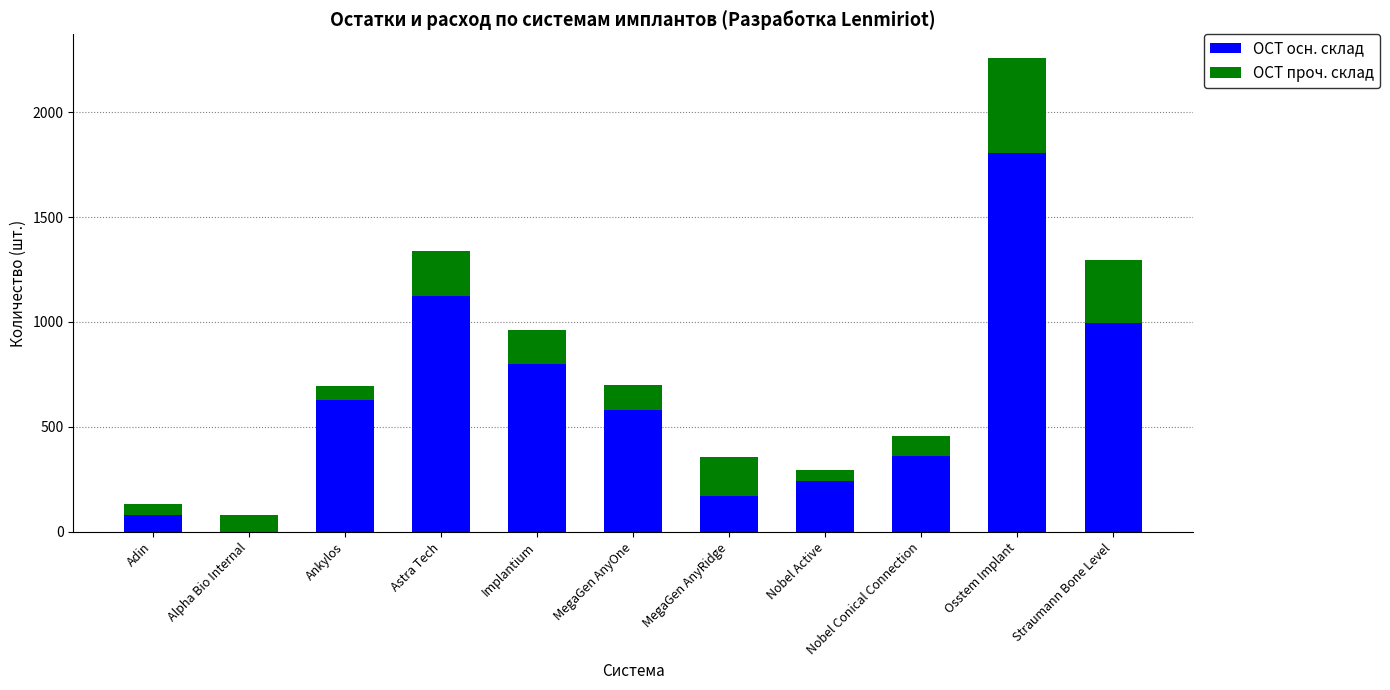

What is the highest value of the ОСТ осн. склад series?

1803